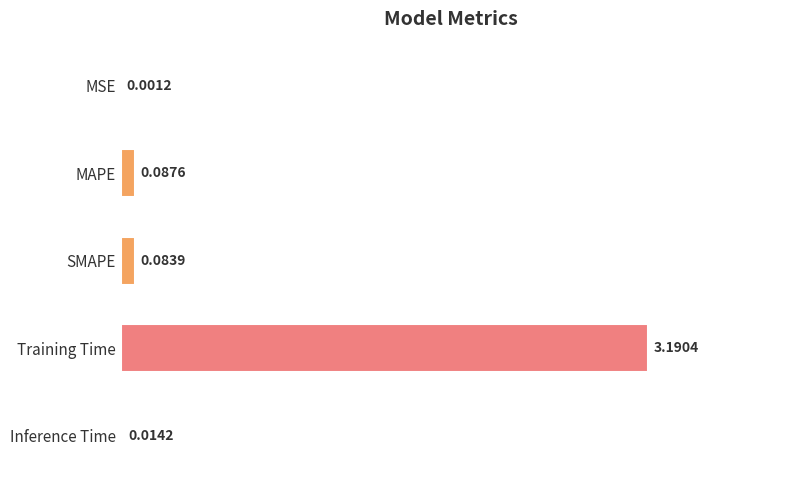

Which has a higher value, Inference Time or Training Time?

Training Time